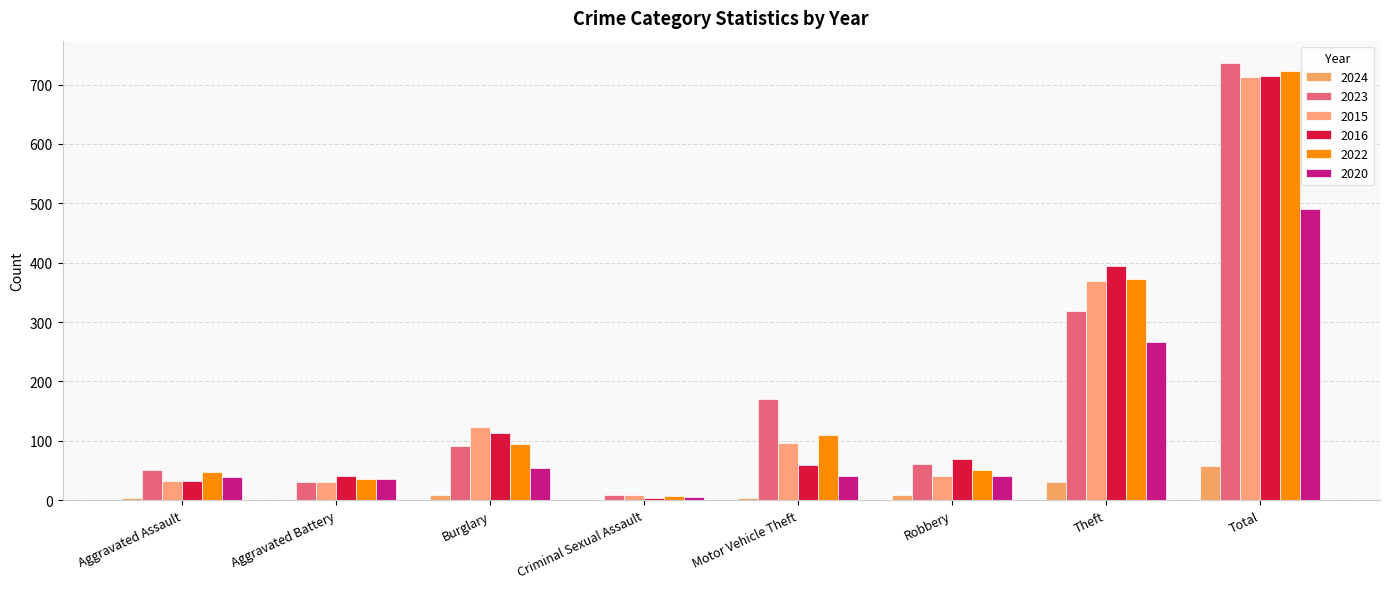

Which series has the largest range (max minus min)?

2023